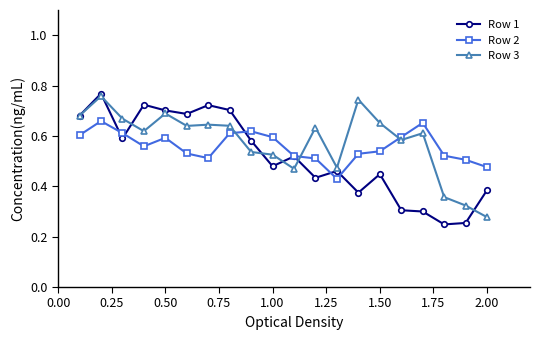

Count the number of data series in this chart.

3